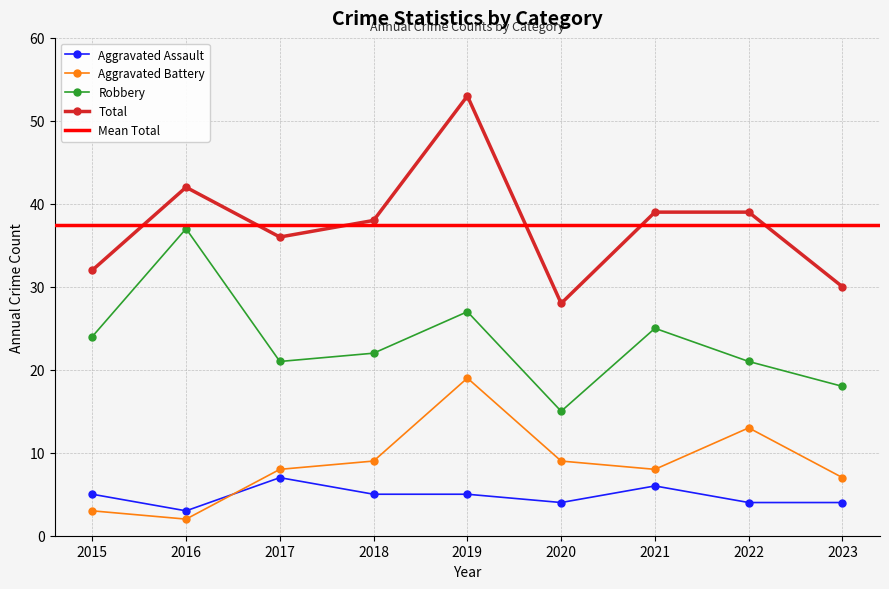

Rank the categories by Aggravated Battery value from highest to lowest.

2019, 2022, 2018, 2020, 2017, 2021, 2023, 2015, 2016